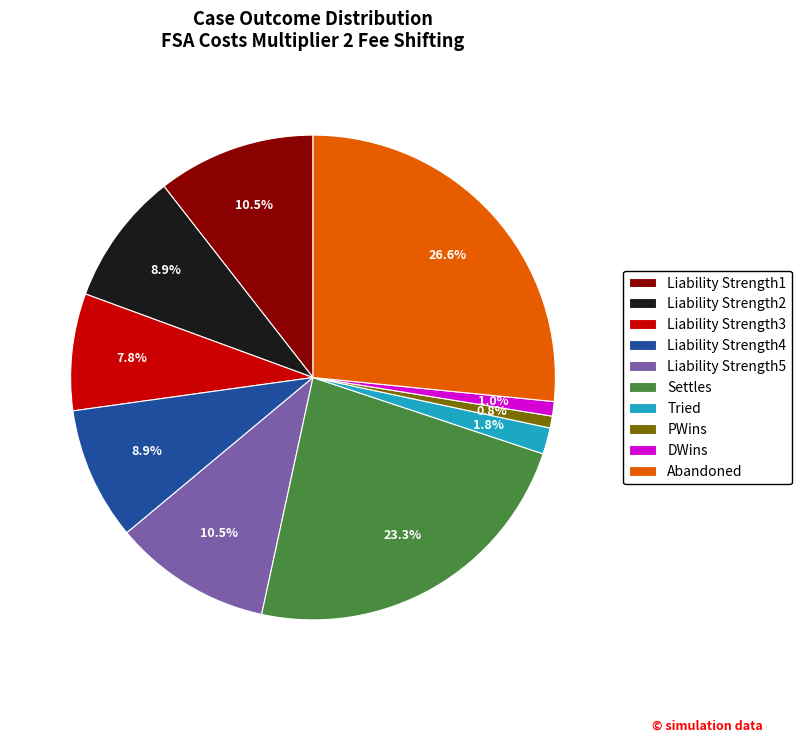

How many segments does this pie chart have?

10